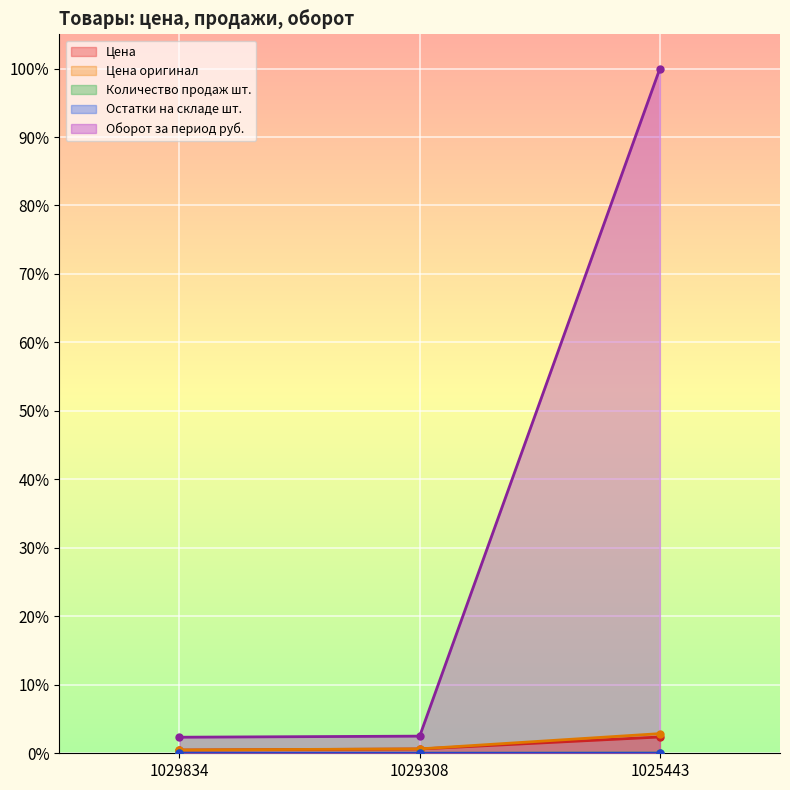

Which category has the highest value across all series?

1025443